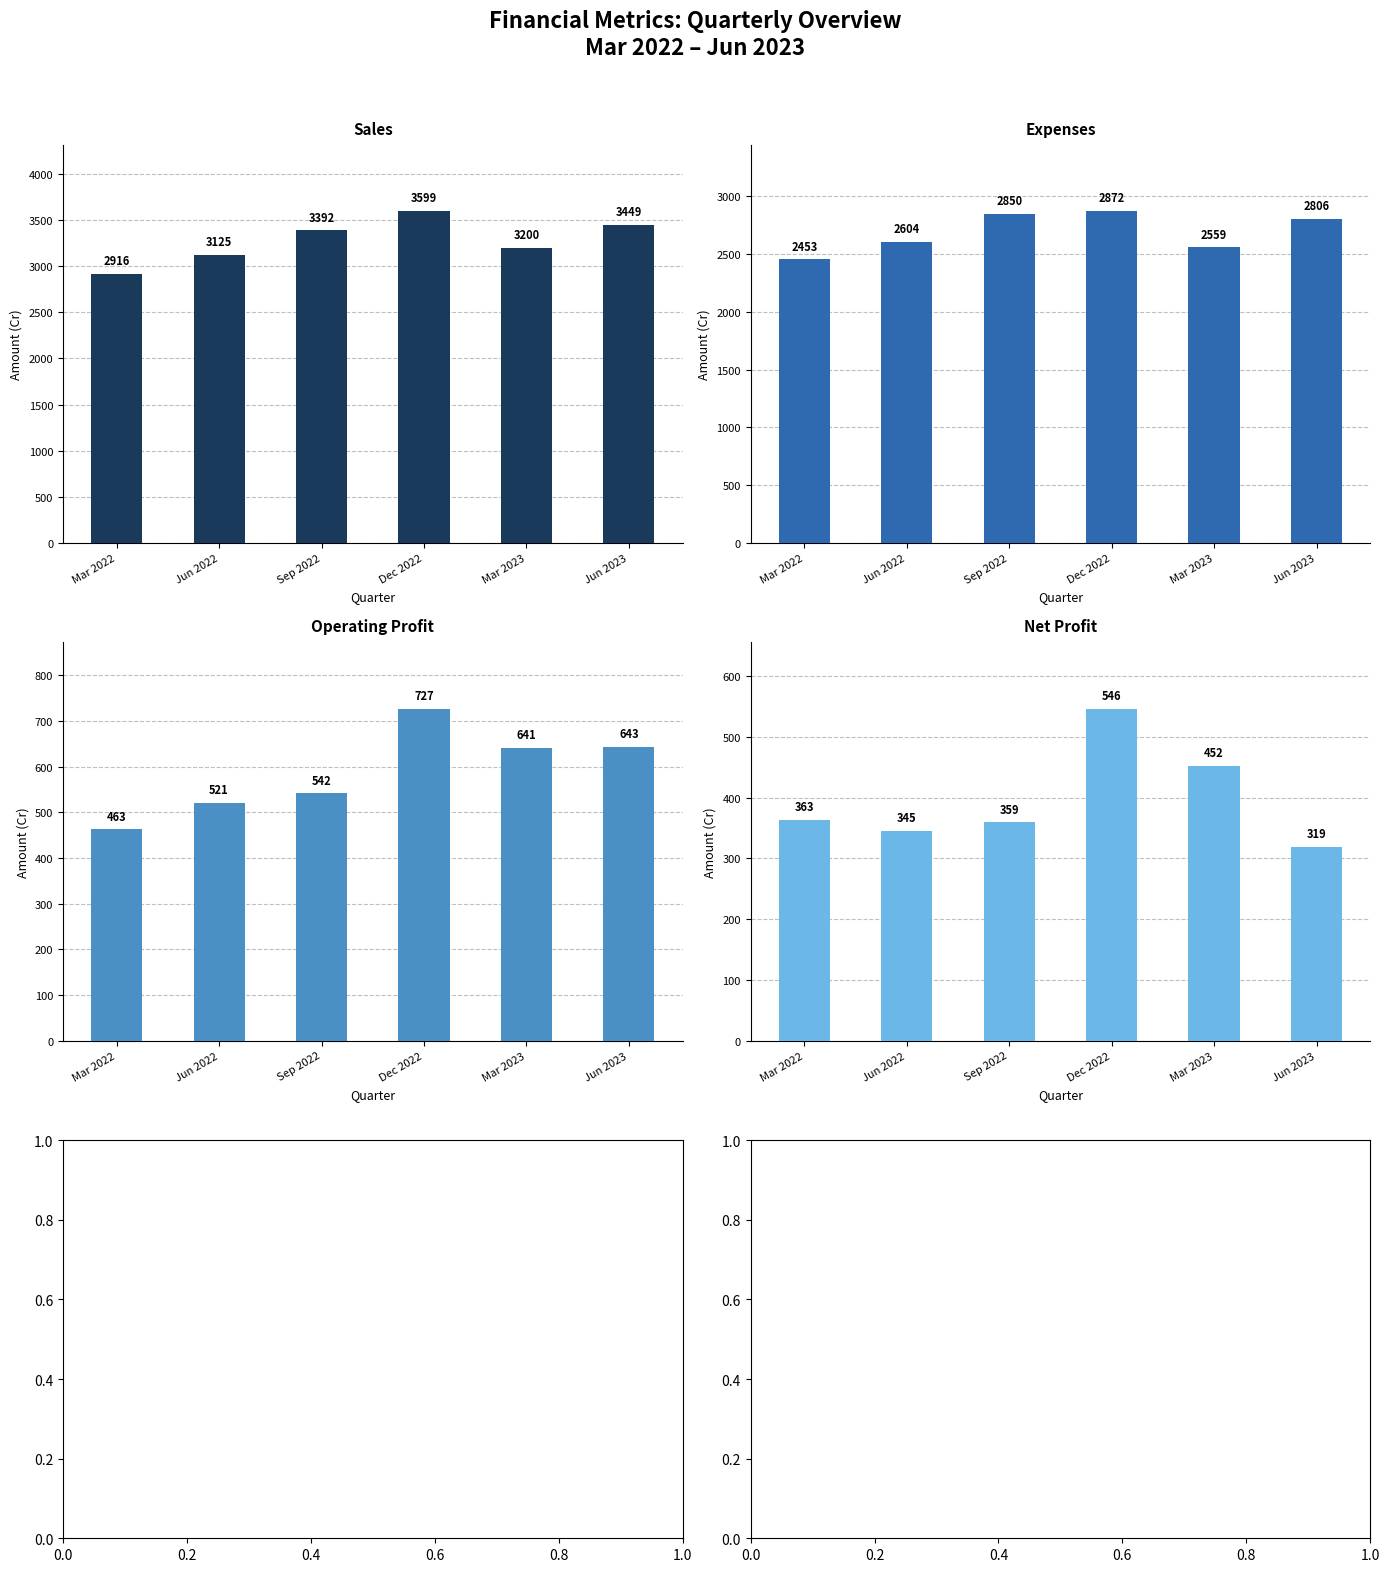

What is the difference between the maximum and minimum values in the Sales series?

683